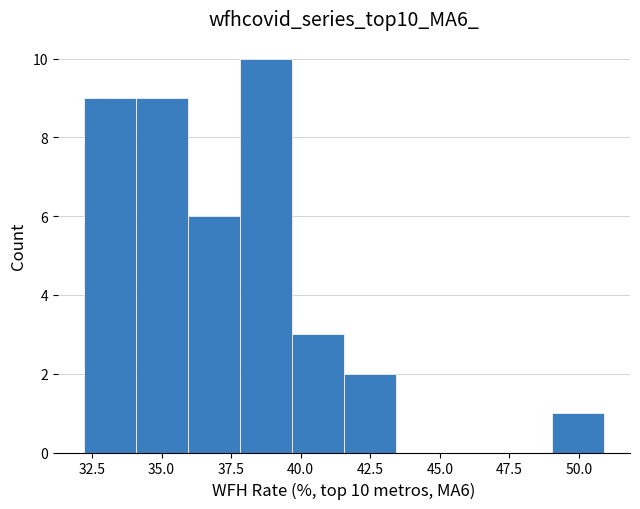

Read against the x-axis, roughly where is the centre of the tallest bar?

38.5